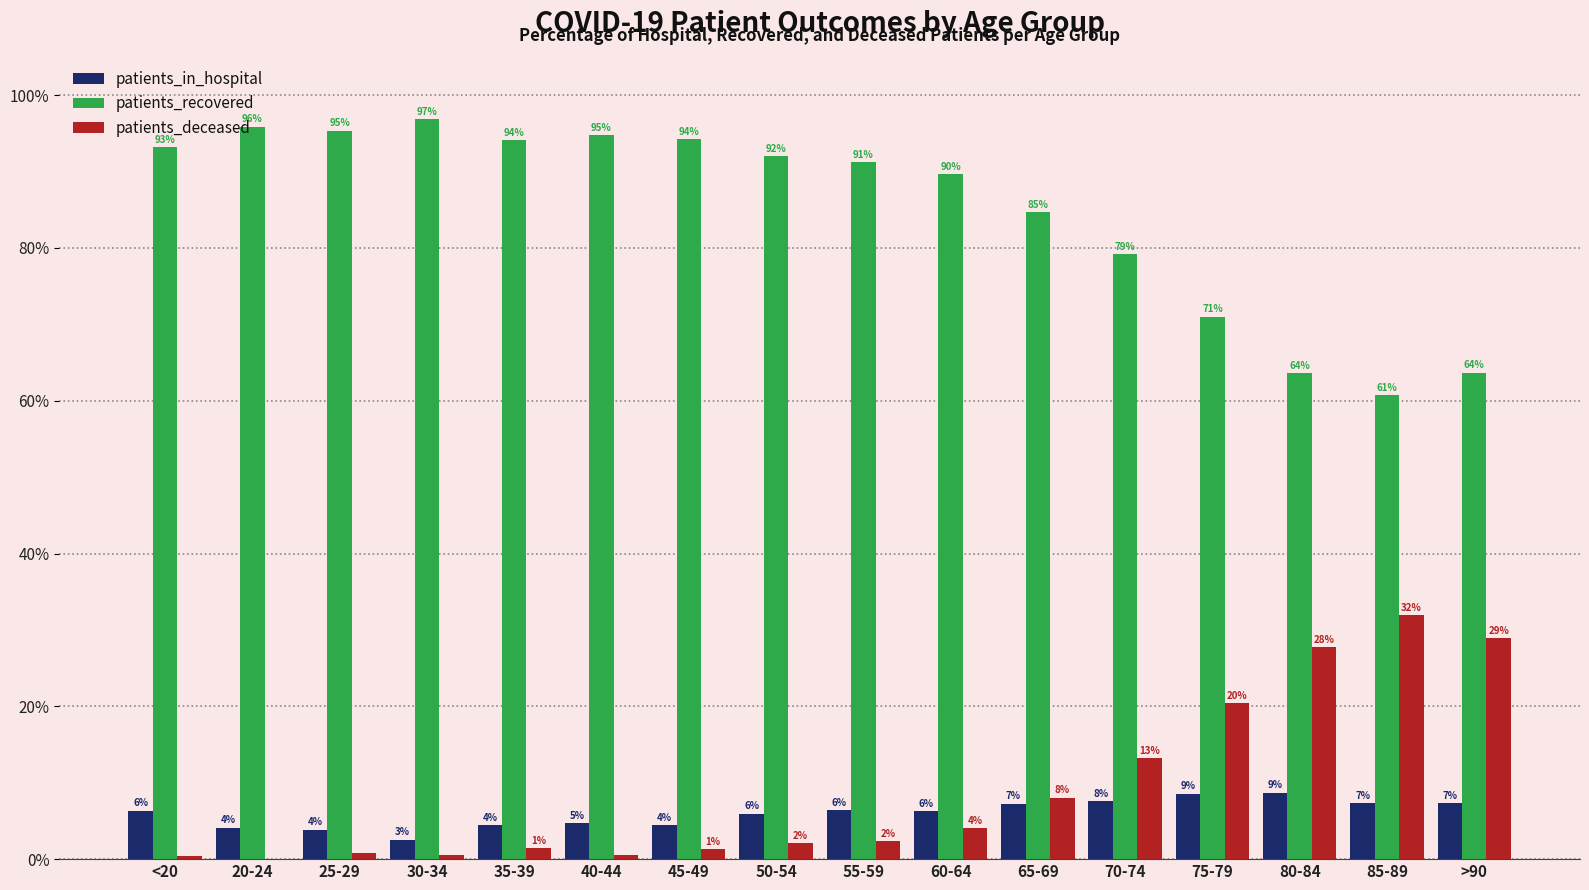

What are all the series names shown in the legend?

patients_in_hospital, patients_recovered, patients_deceased